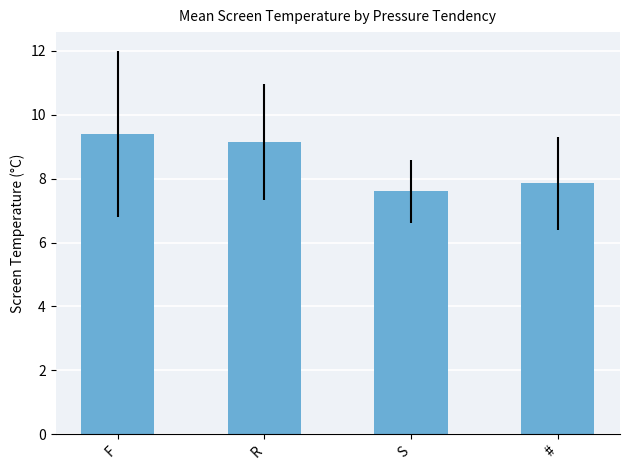

Rank the categories by value from highest to lowest.

F, R, #, S